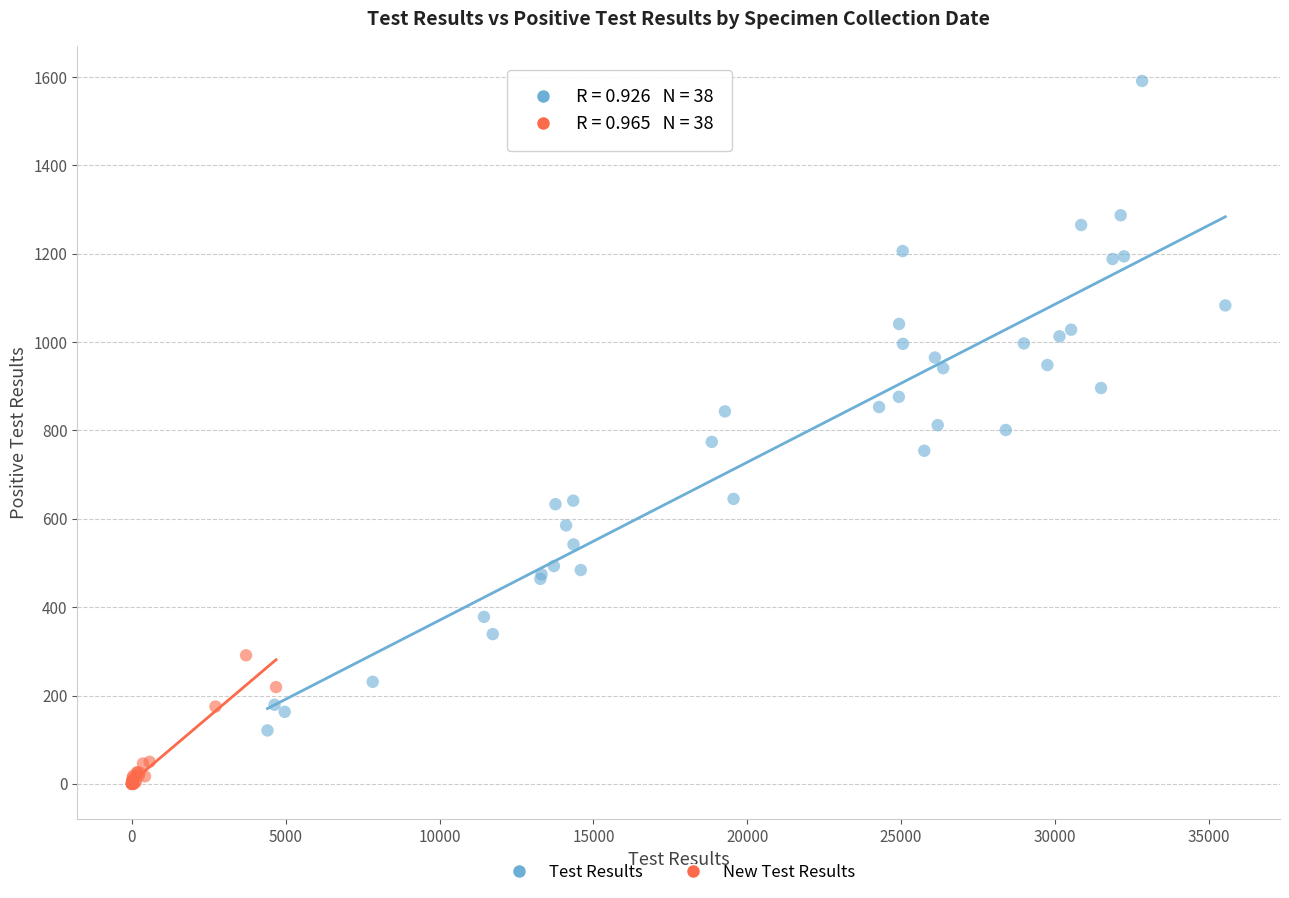

What are all the series names shown in the legend?

Test Results, New Test Results